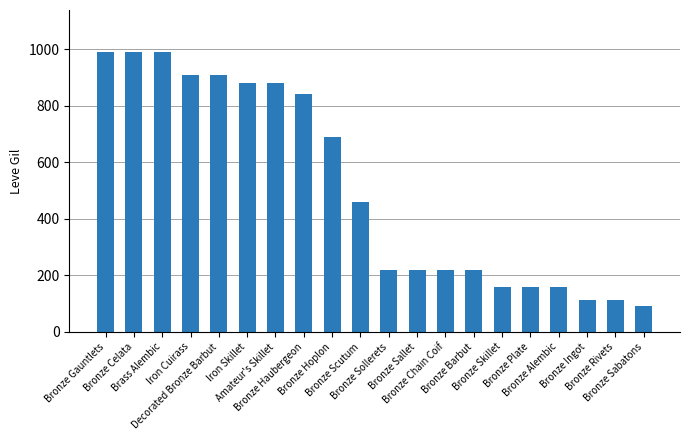

What is the maximum value shown in the chart?

990